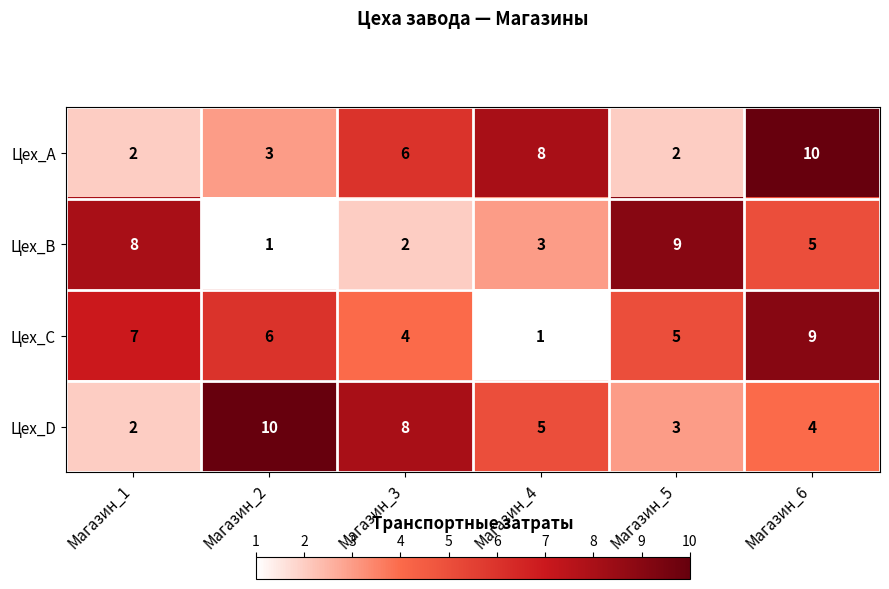

Where is Цех_C nearest to the value 5?

Магазин_5